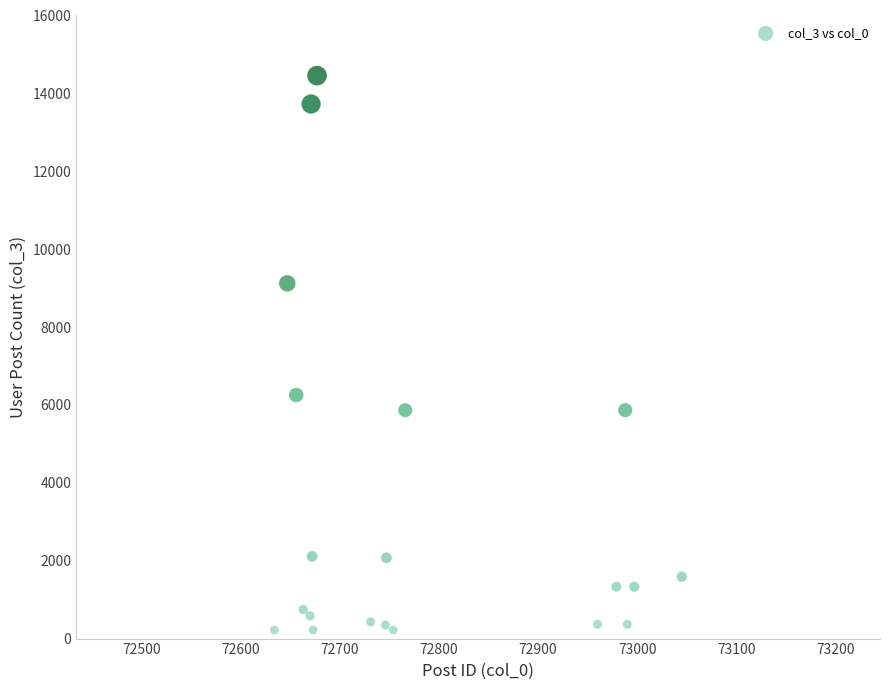

What Y value in the scatter plot is closest to 7338?

6254